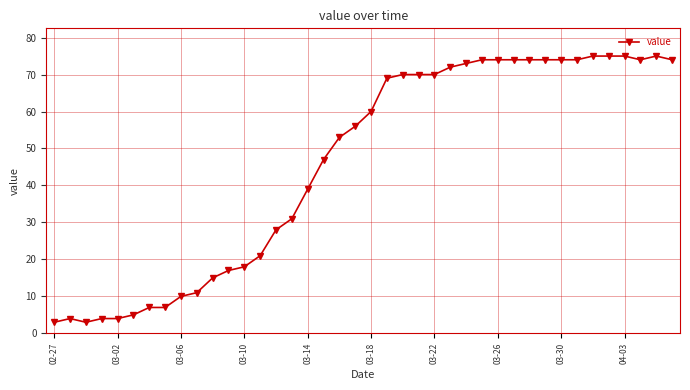

Does the chart have visible grid lines?

Yes